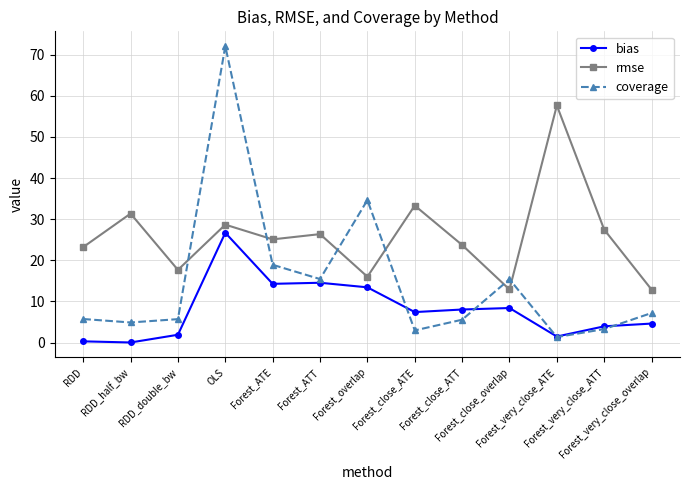

What is the approximate value of rmse at Forest_ATT?

26.4